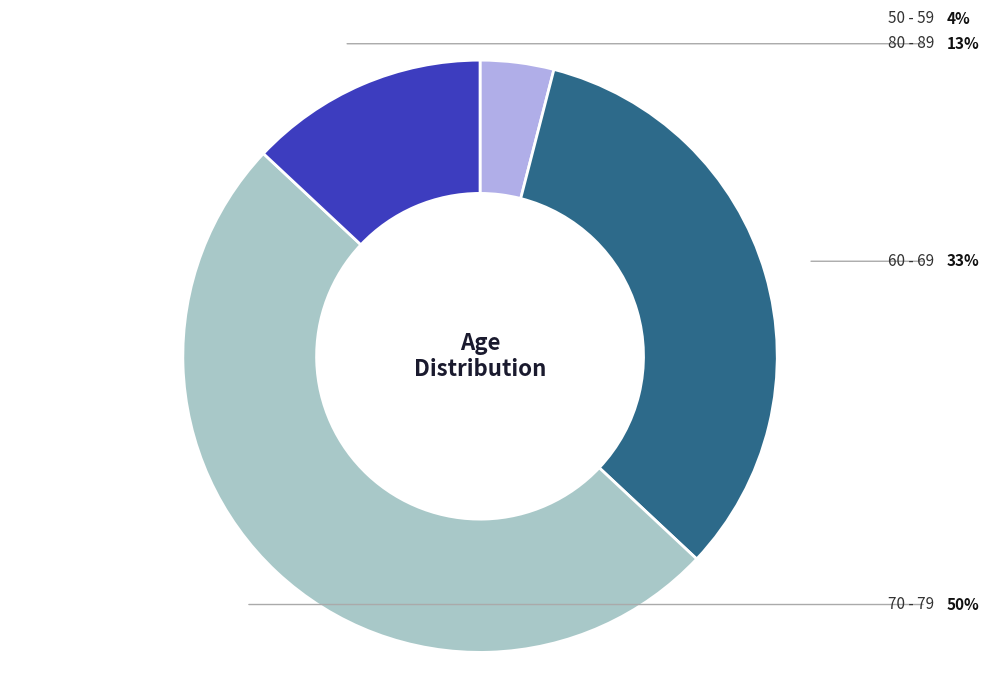

How many slices are in this pie chart?

4